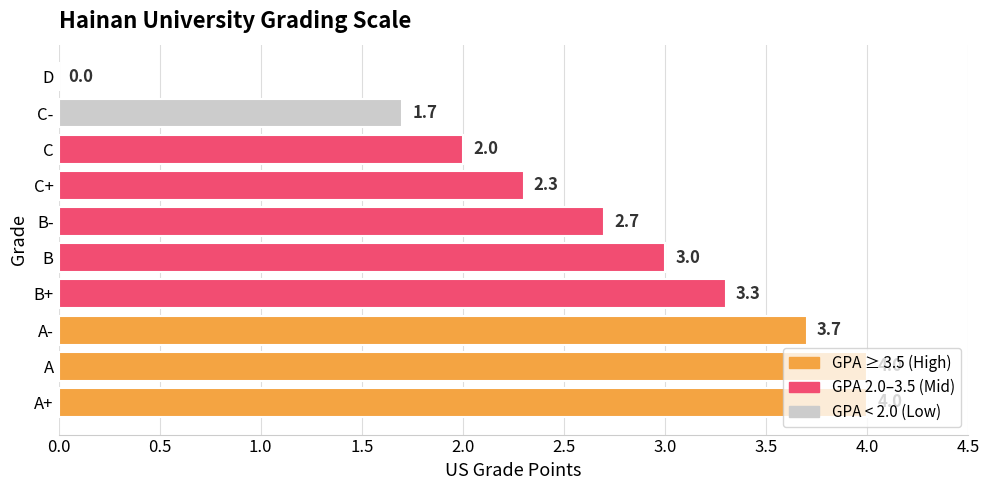

What is the greatest value displayed?

4.0